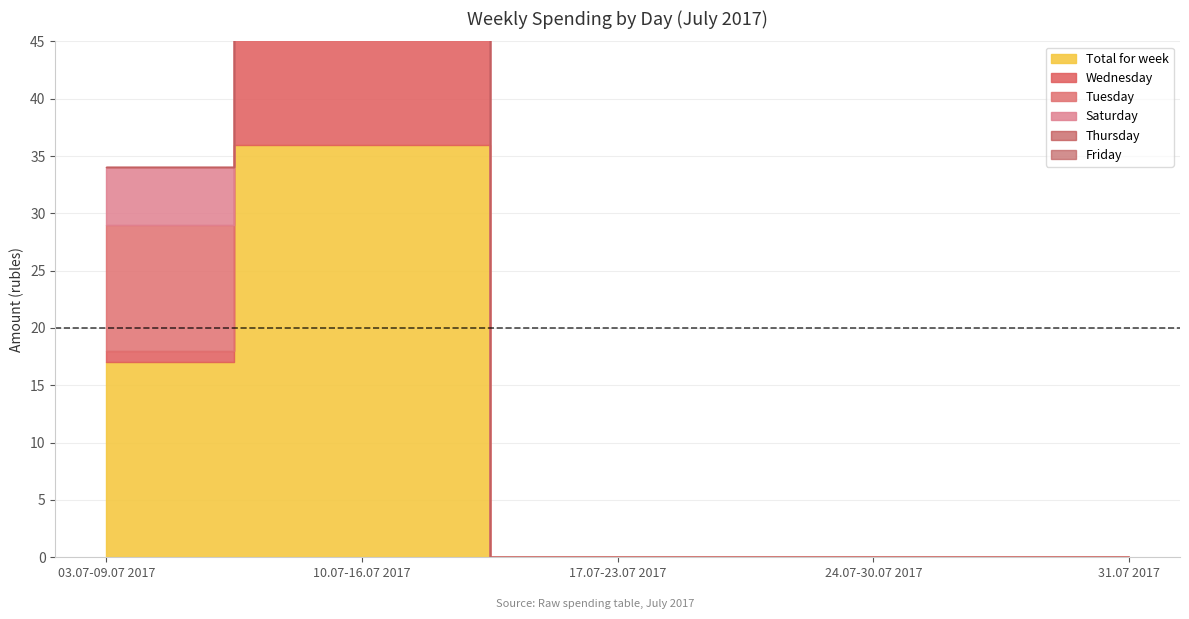

Which series has the largest total across all categories?

Total for week